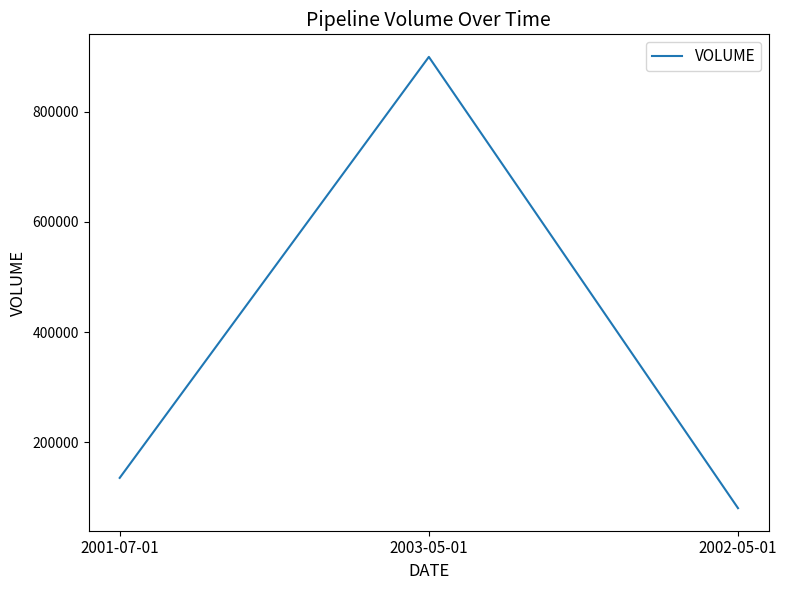

List the labels in order of value, largest first.

2003-05-01, 2001-07-01, 2002-05-01